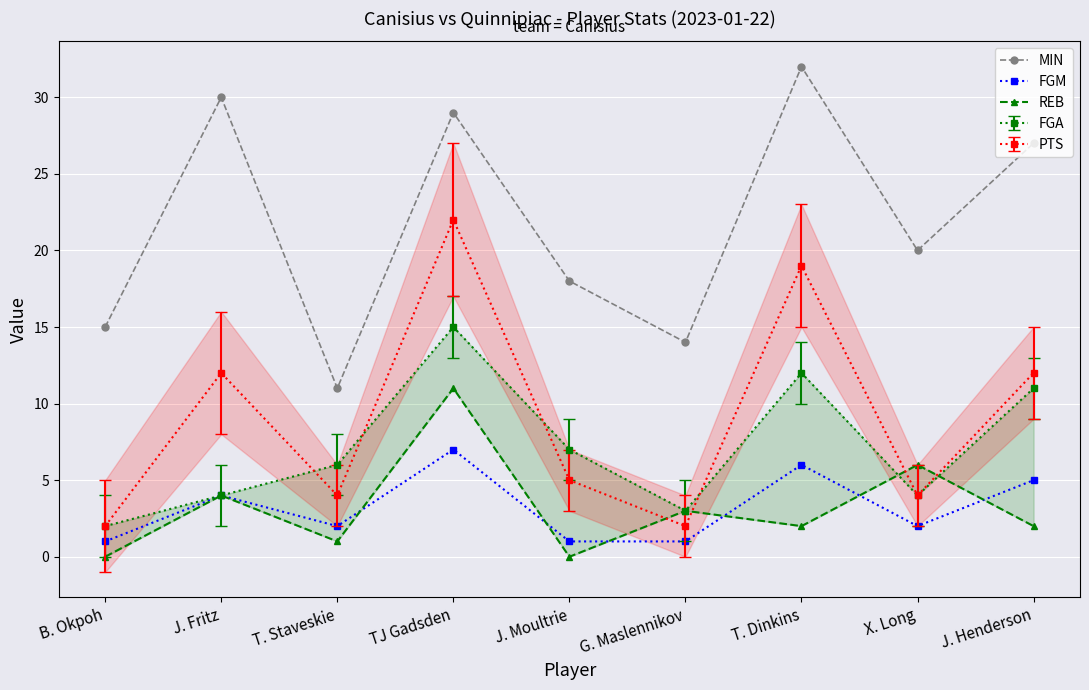

After their last crossing, which series has the higher values: FGM or REB?

FGM